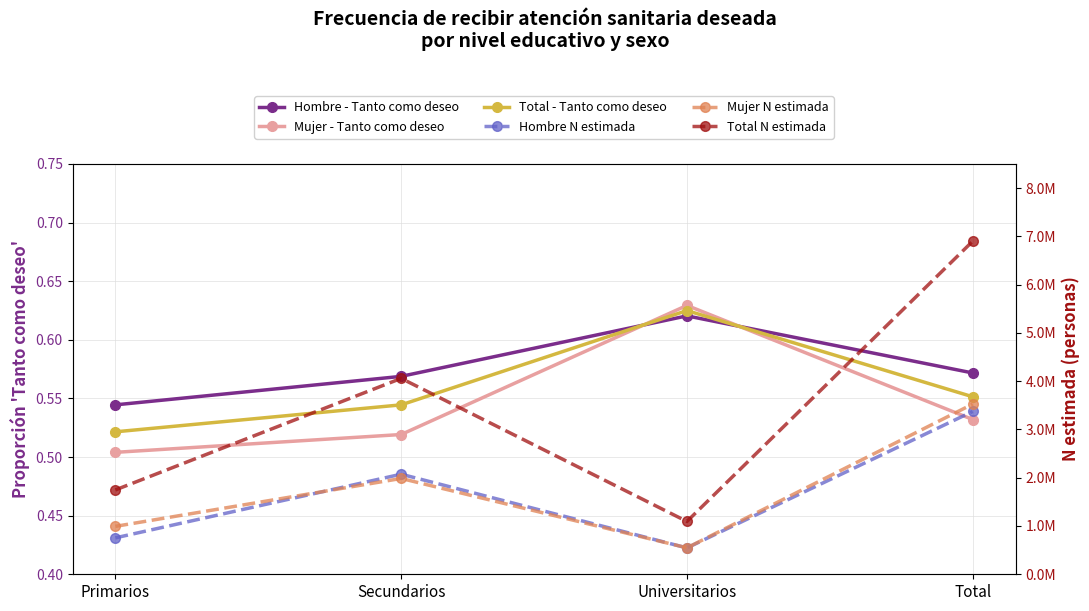

What is the minimum value for Total N estimada?

1094227.0